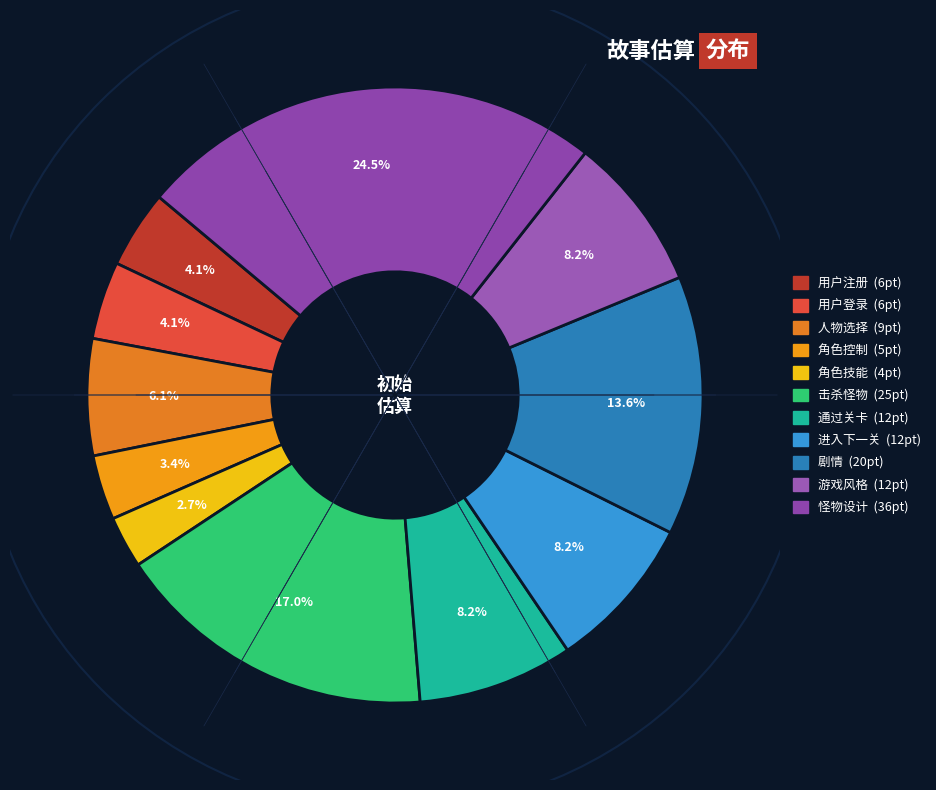

Is there a majority slice in this chart?

No